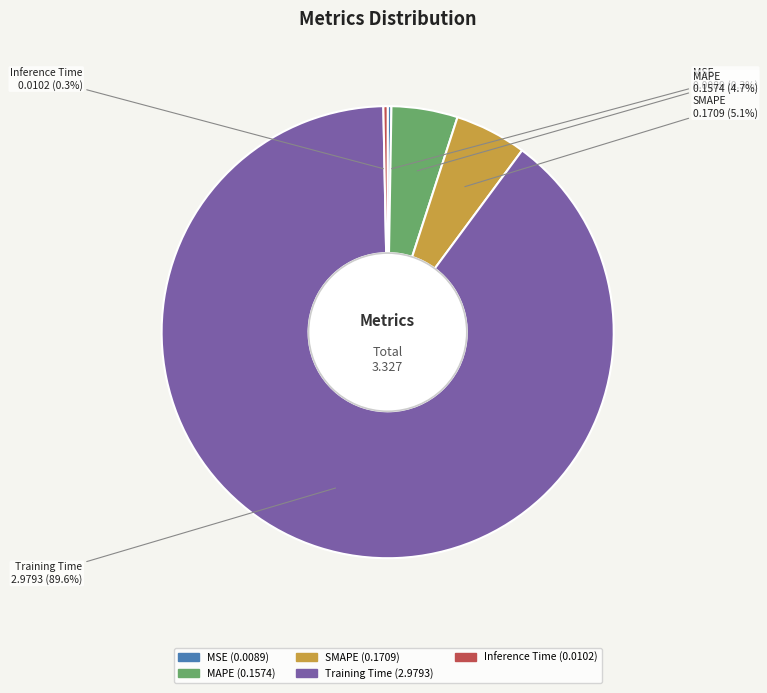

What percentage is NOT represented by SMAPE?

94.9%